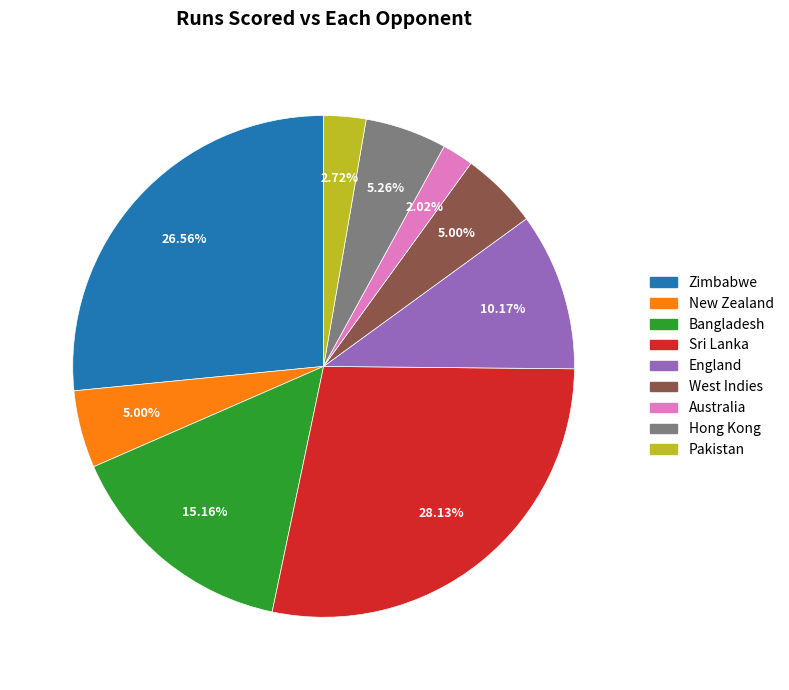

Does any single category account for the majority?

No